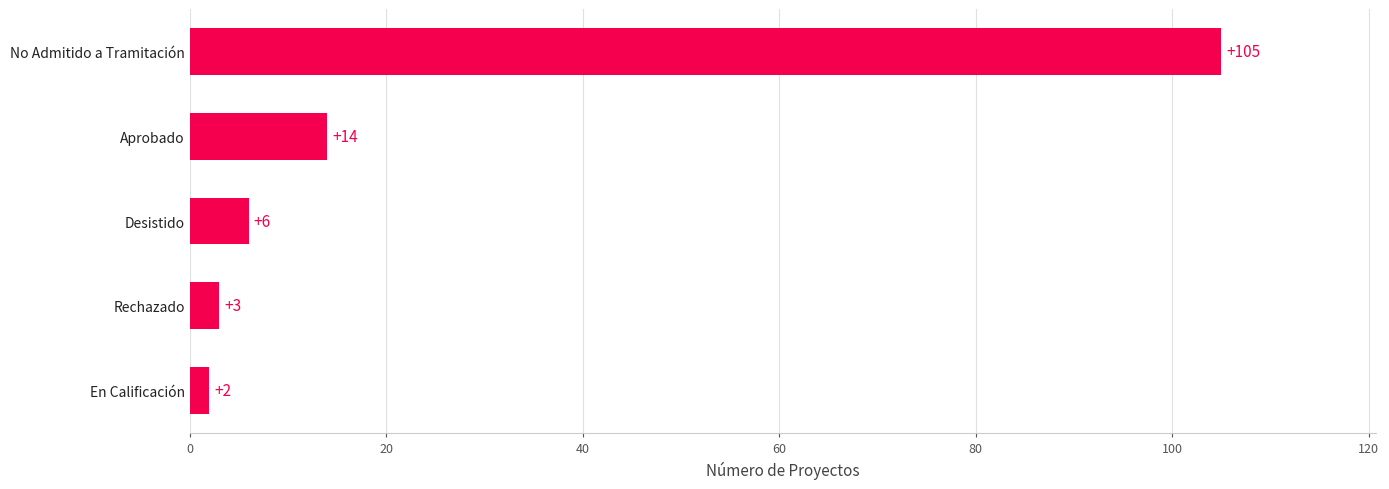

Rank the categories by value from highest to lowest.

No Admitido a Tramitación, Aprobado, Desistido, Rechazado, En Calificación